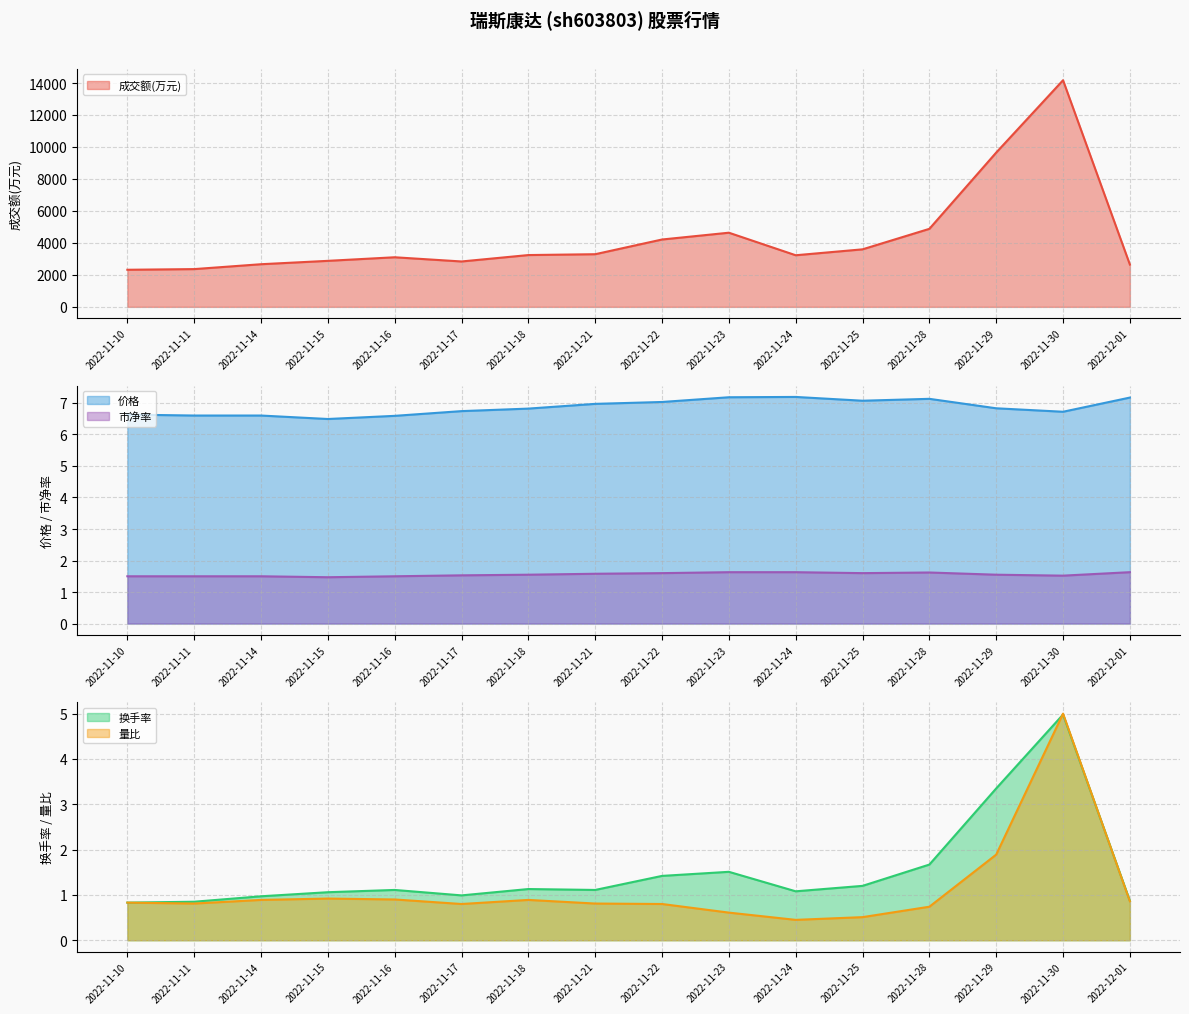

What is the label of the 7th point from the right?

2022-11-23